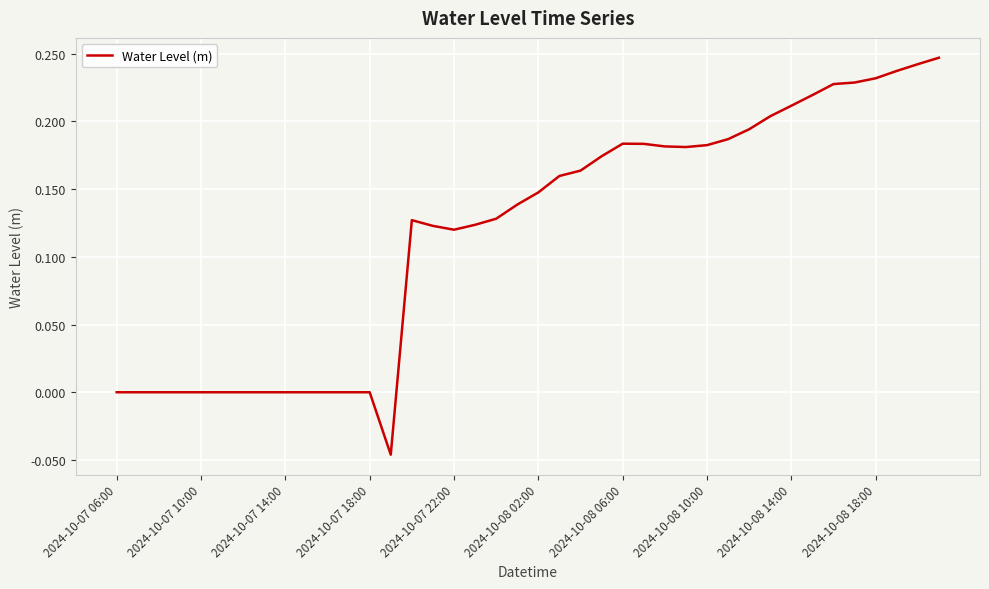

What is the difference between the maximum and minimum values?

0.3